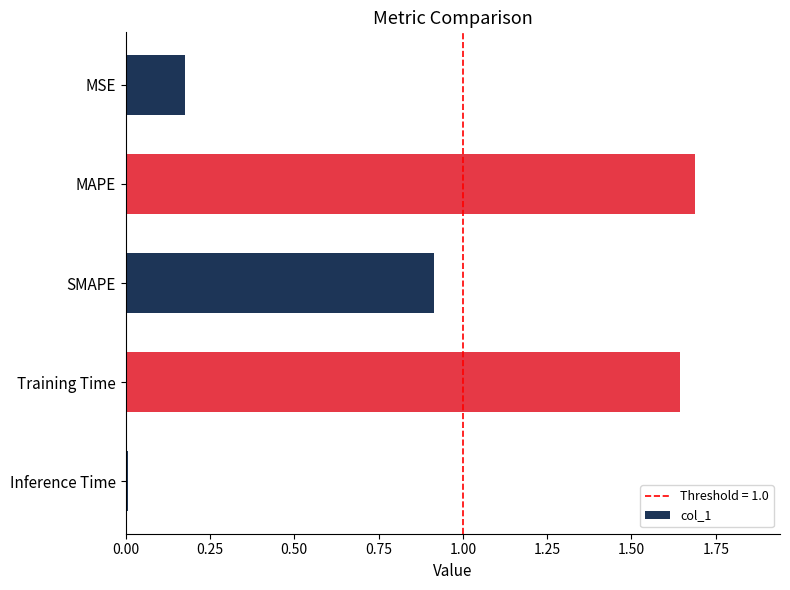

What is the sum of the values at MAPE and MSE?

1.9